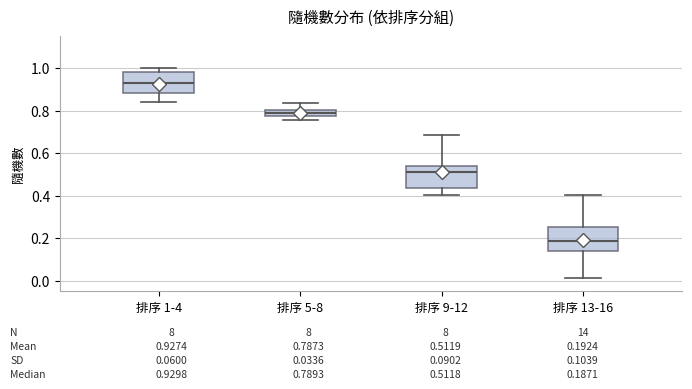

Which box has the lowest median line?

排序 13-16